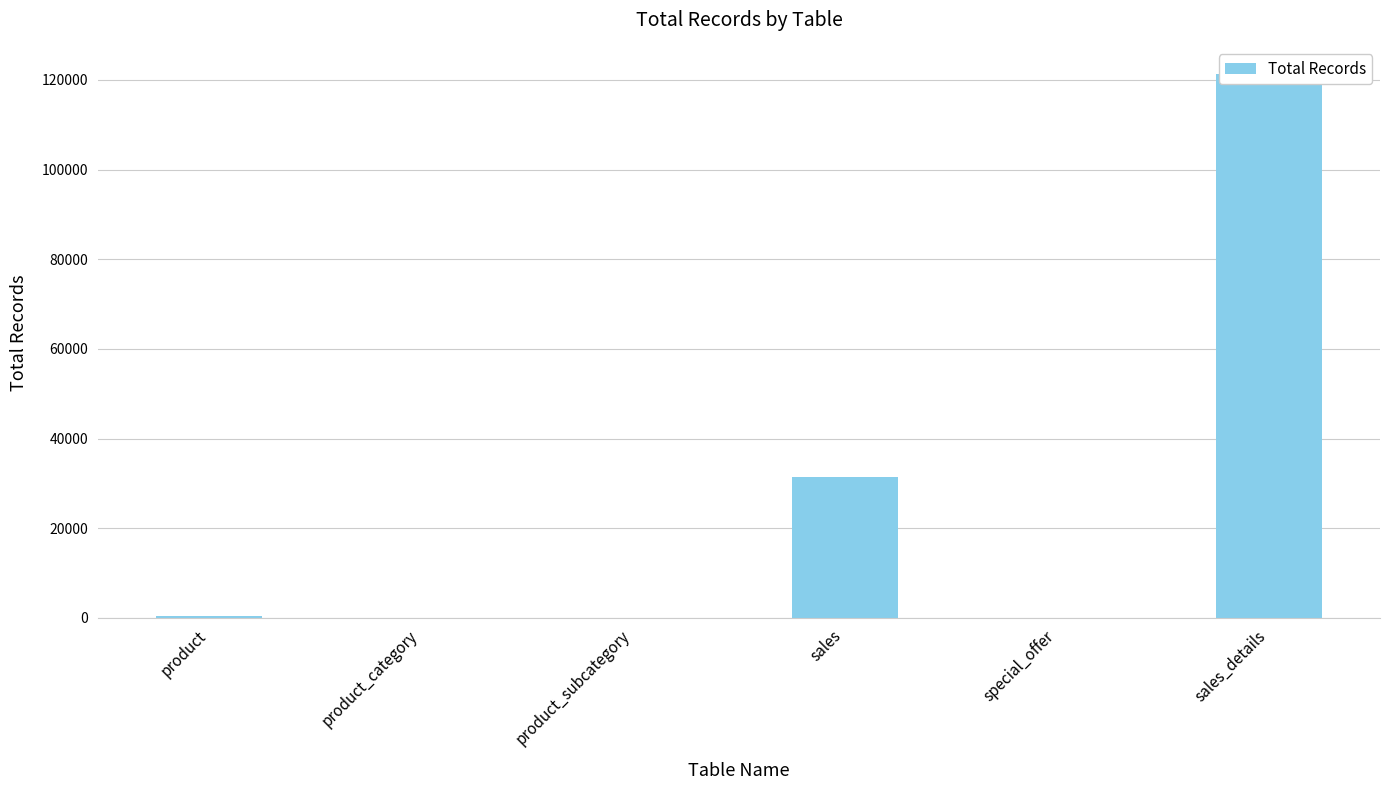

Does the chart contain stacked bars?

No